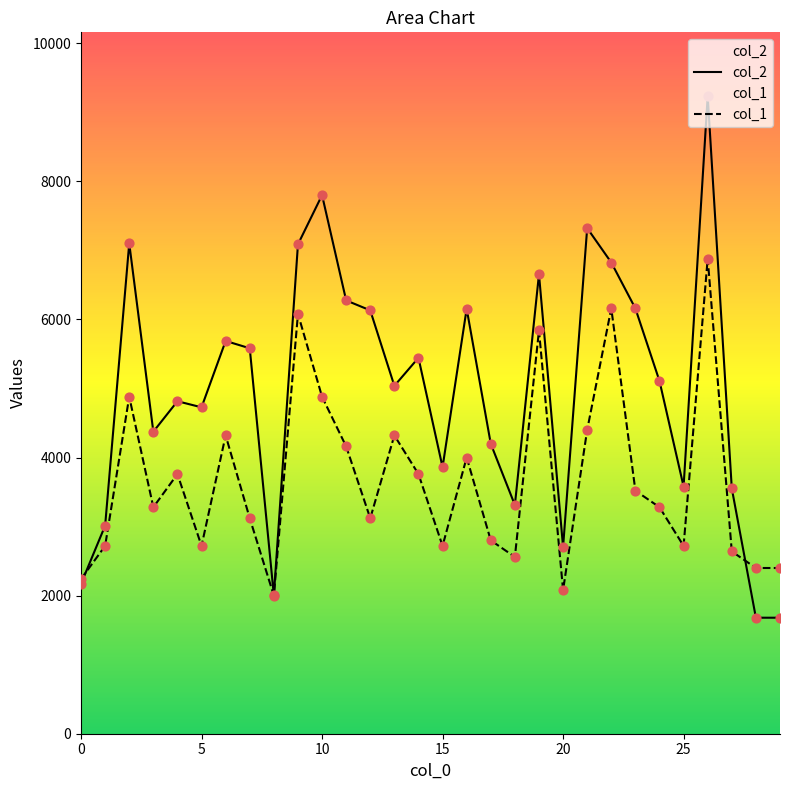

What are all the series names shown in the legend?

col_2, col_1